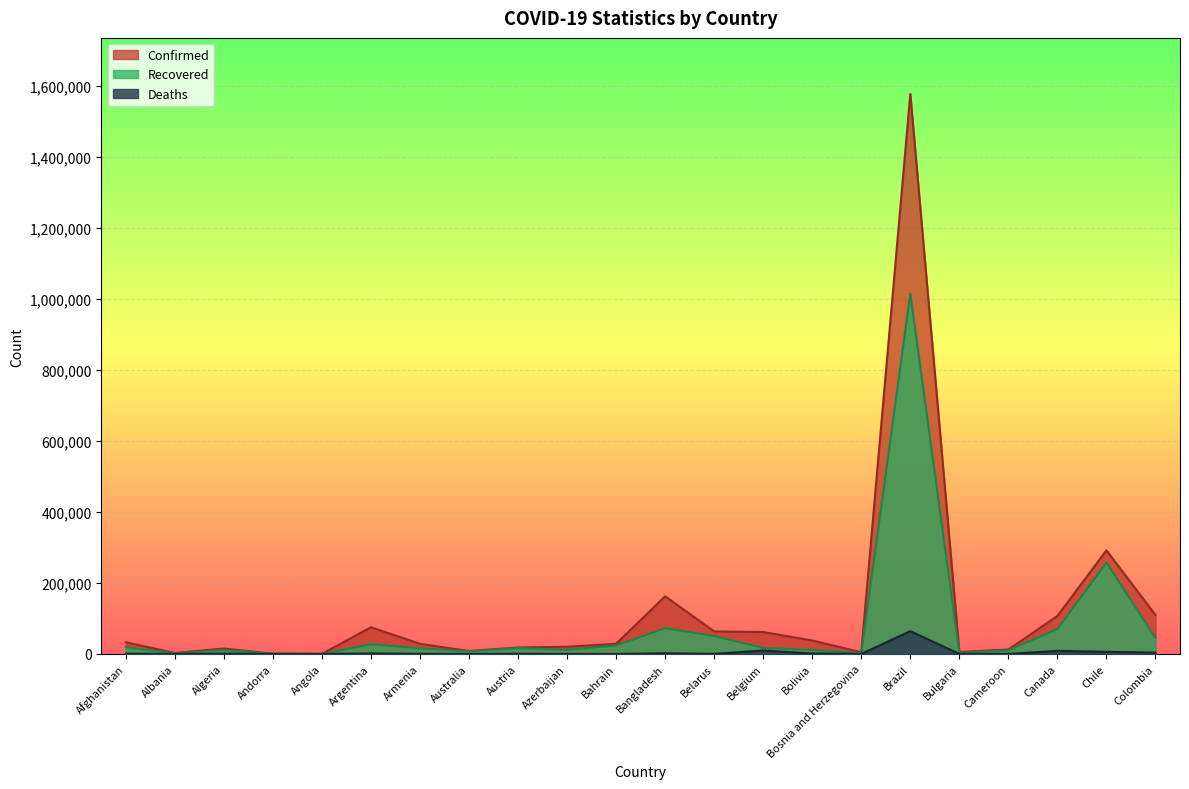

What is the value of the Confirmed point at the 5th from the left?

346